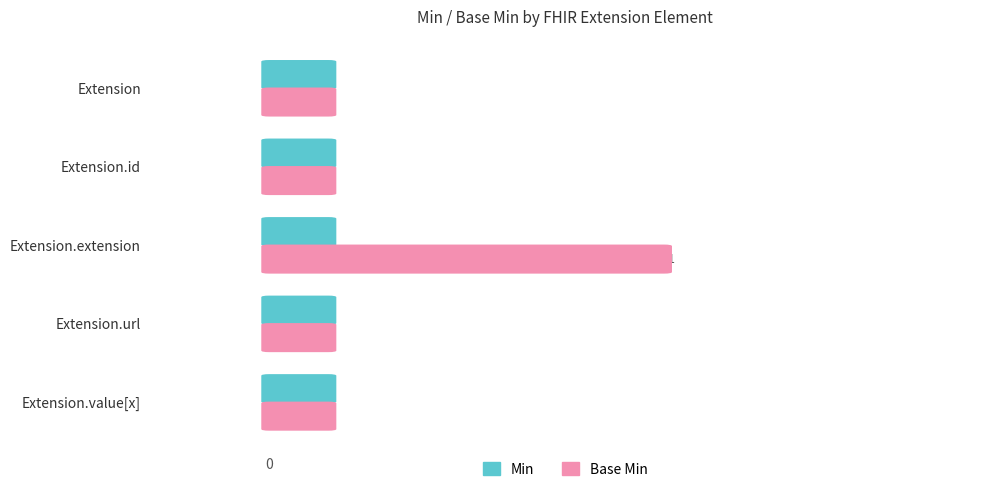

What is the greatest value displayed?

1